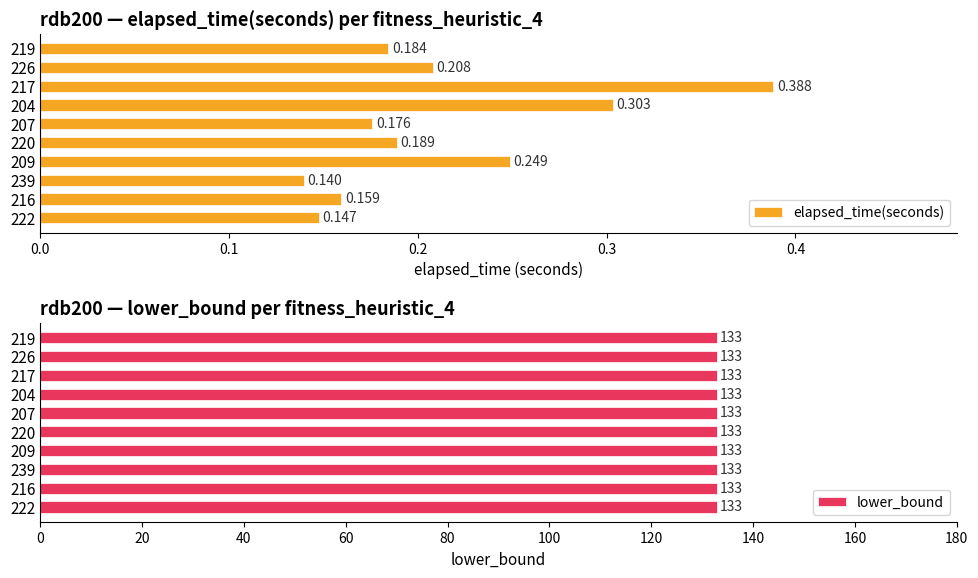

How many series are shown in this chart?

2